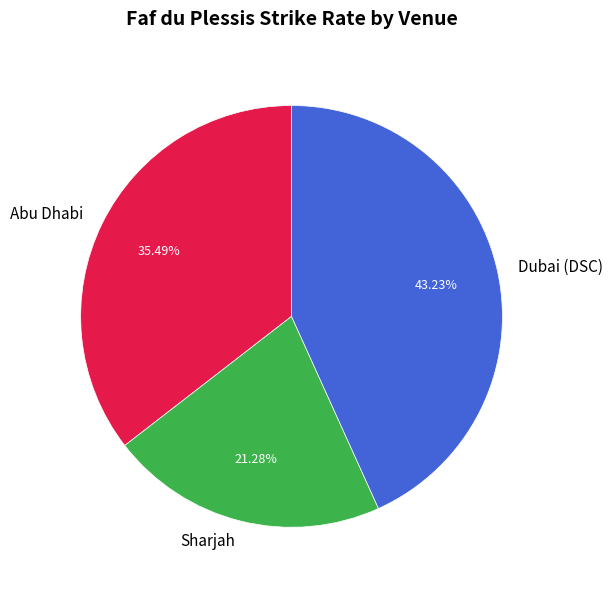

Combined, do Sharjah and Dubai (DSC) account for over 50%?

Yes